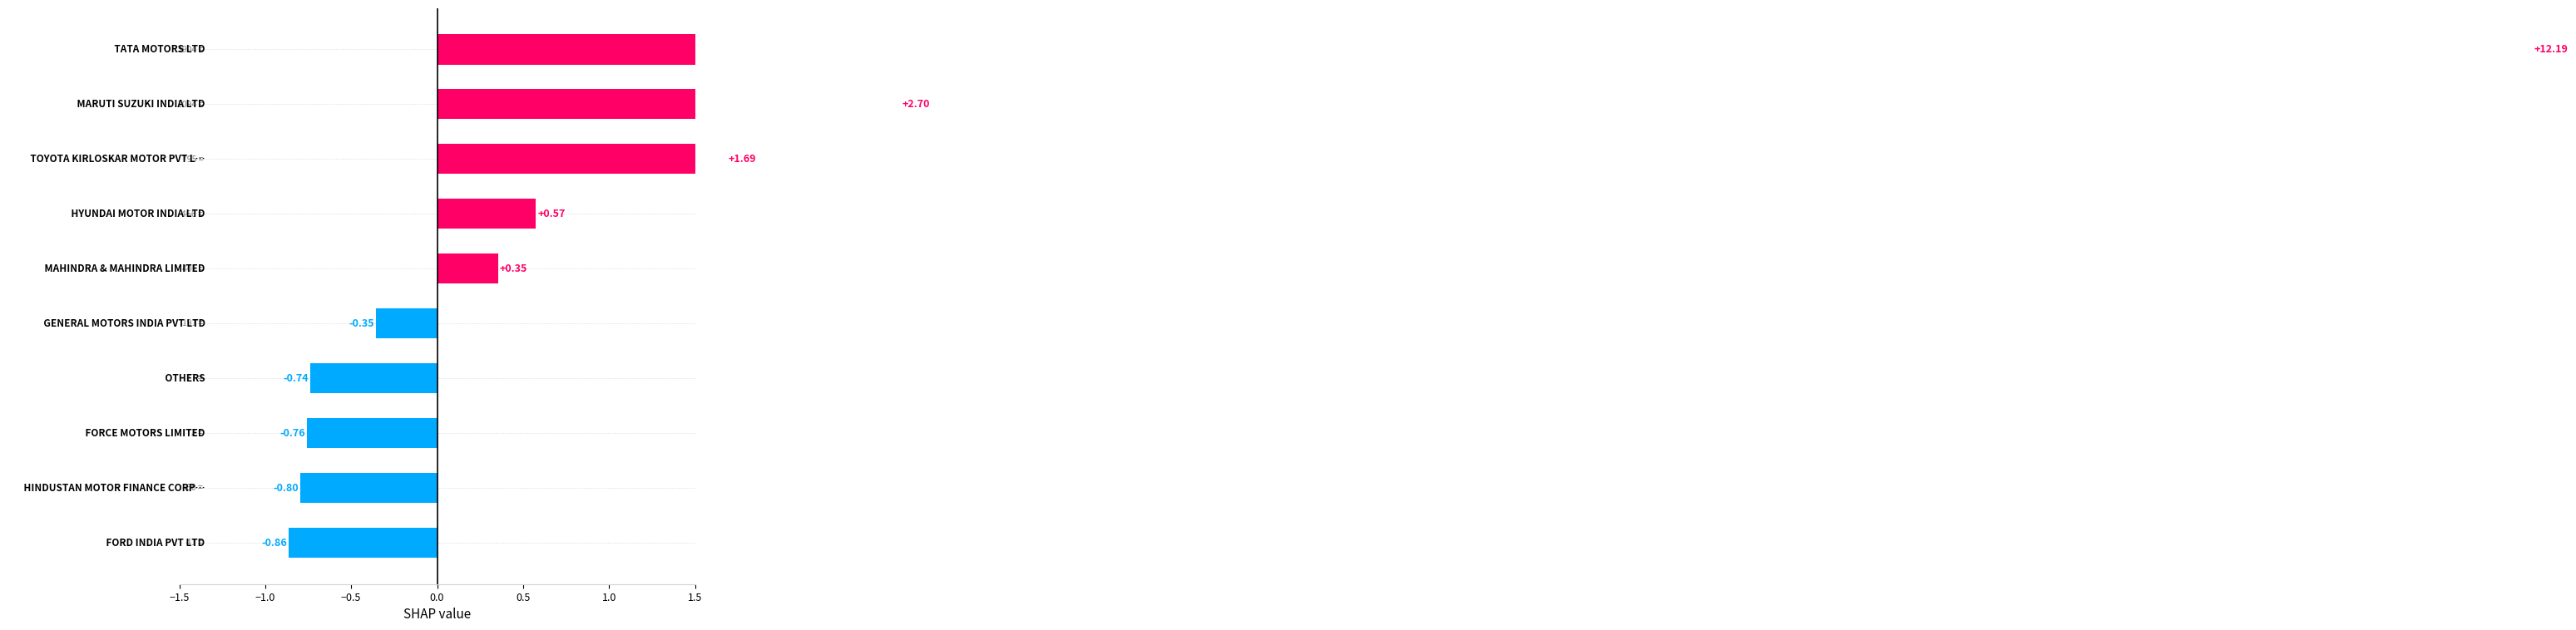

What is the minimum value shown in the chart?

-0.9